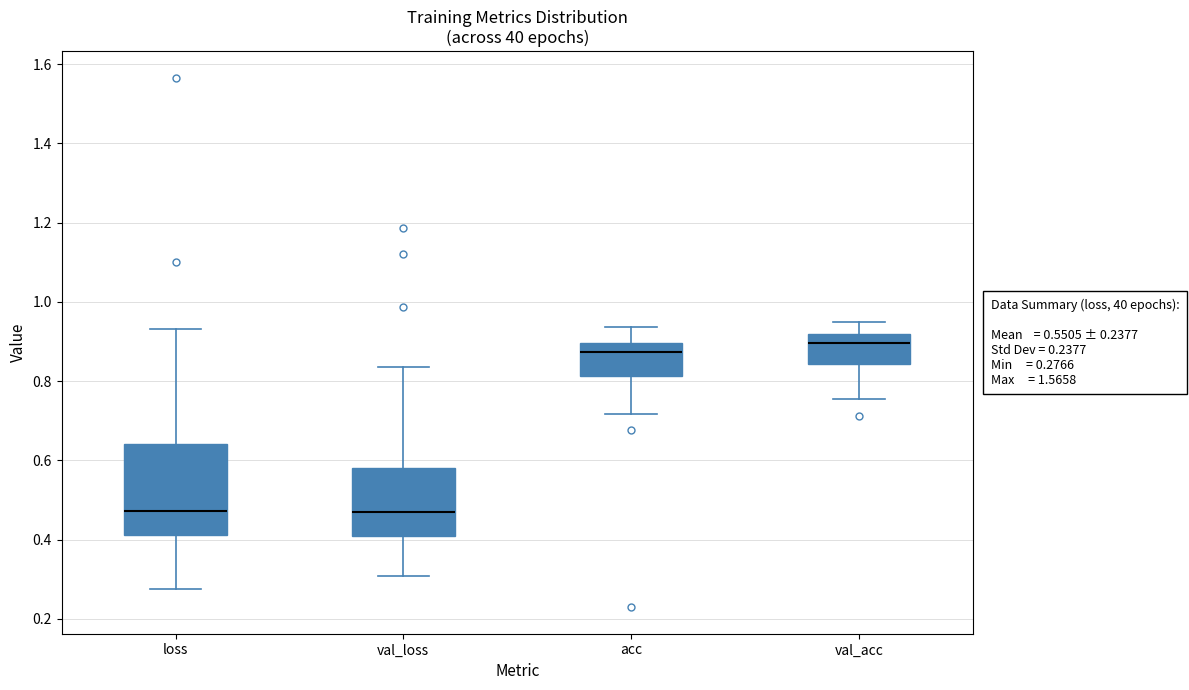

Comparing the boxes themselves (not the whiskers), which one is the tallest?

loss